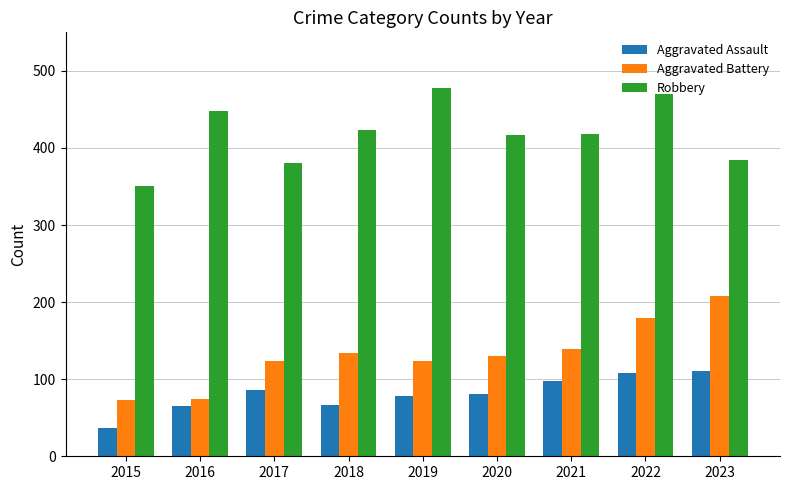

How many series are shown in this chart?

3